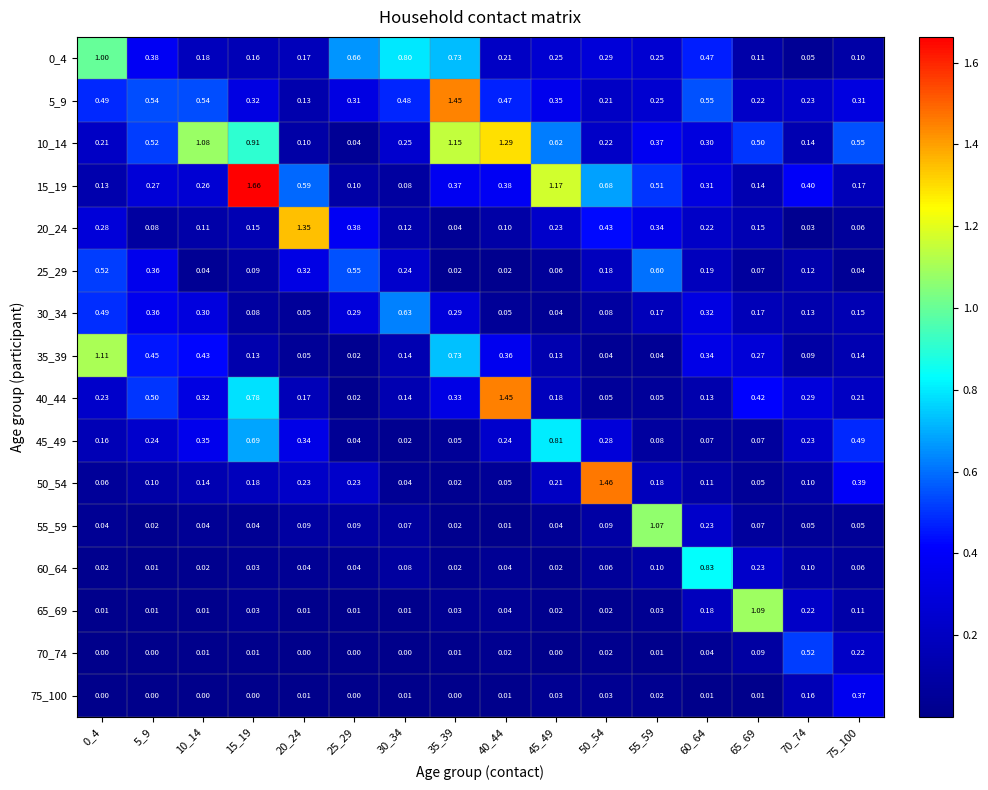

Is the value of 70_74 at 25_29 greater than the value of 10_14 at 25_29?

No